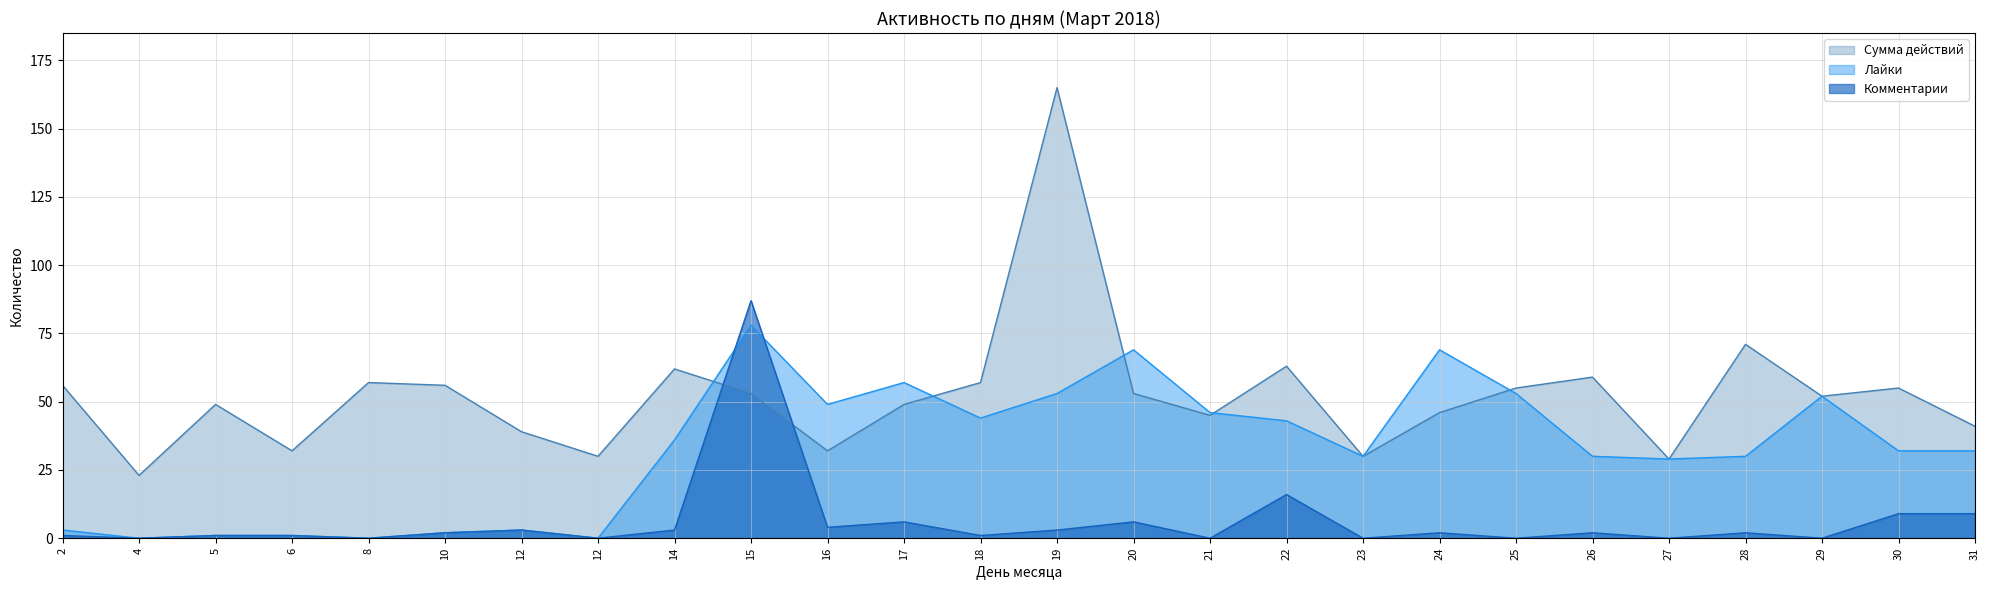

True or false: Комментарии has a value of 1 at 2.

True